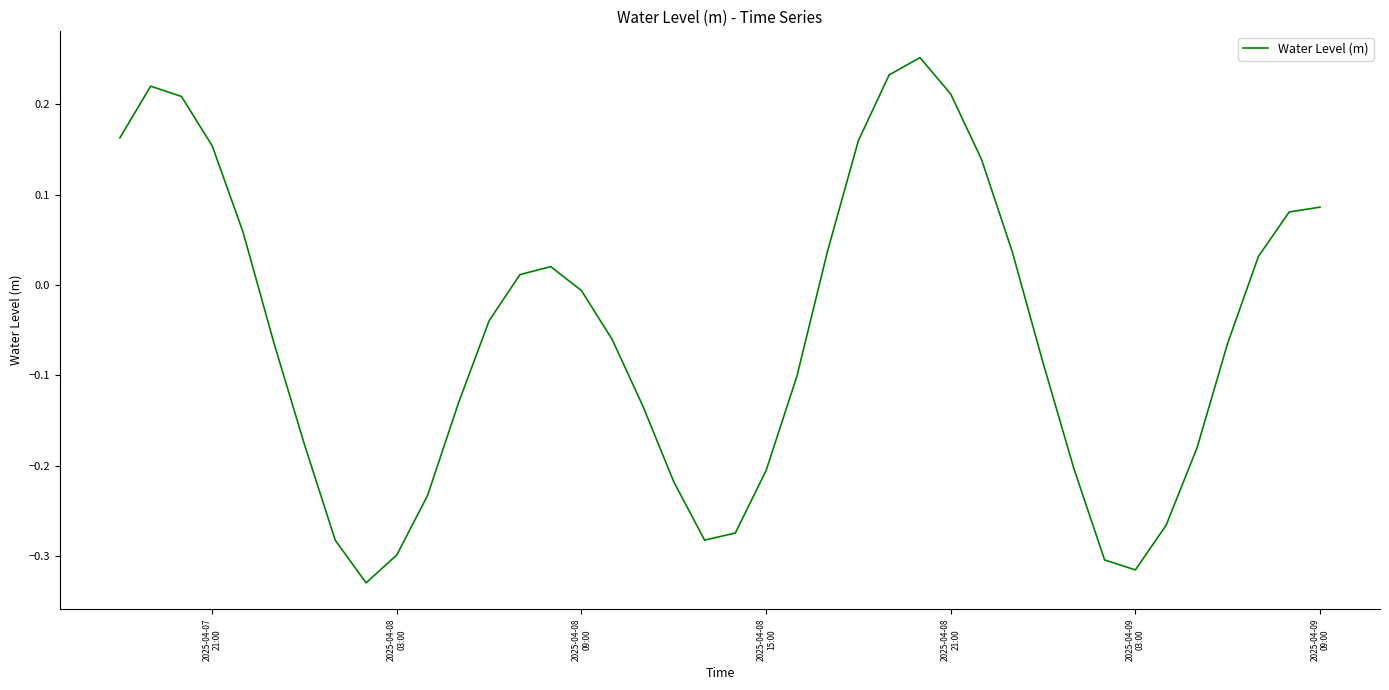

What is the difference between the maximum and minimum values?

0.6